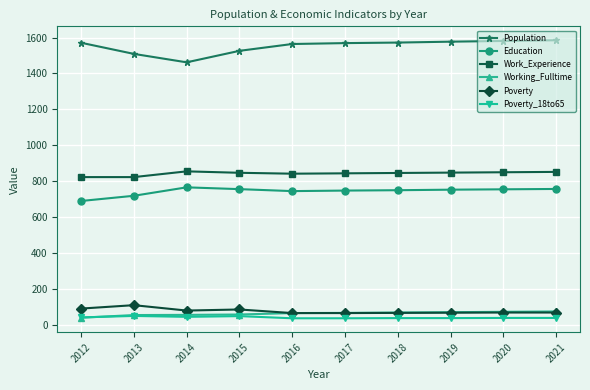

True or false: Population and Education intersect in this chart.

False